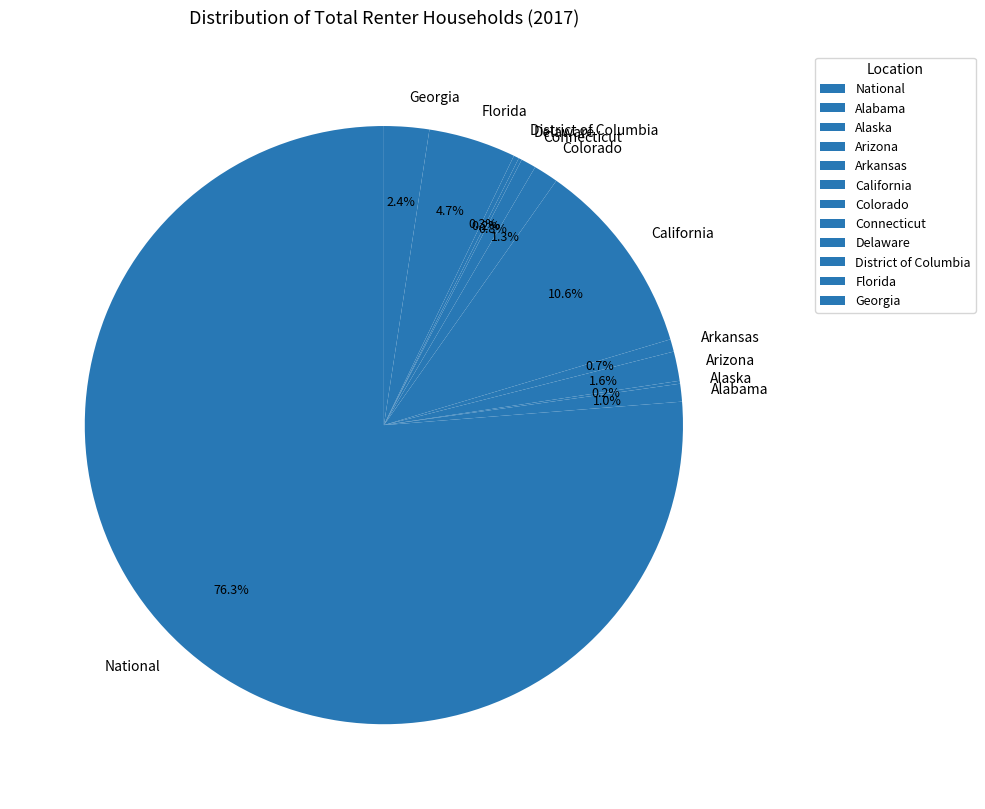

What percentage is the Arkansas slice, to the nearest percent?

1%